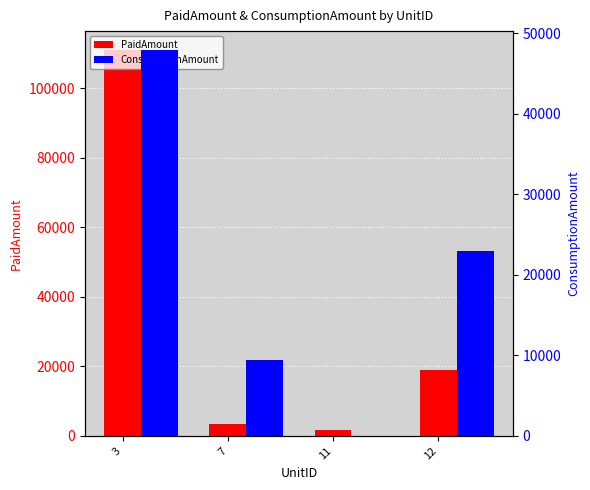

How many bars are there in each group?

2